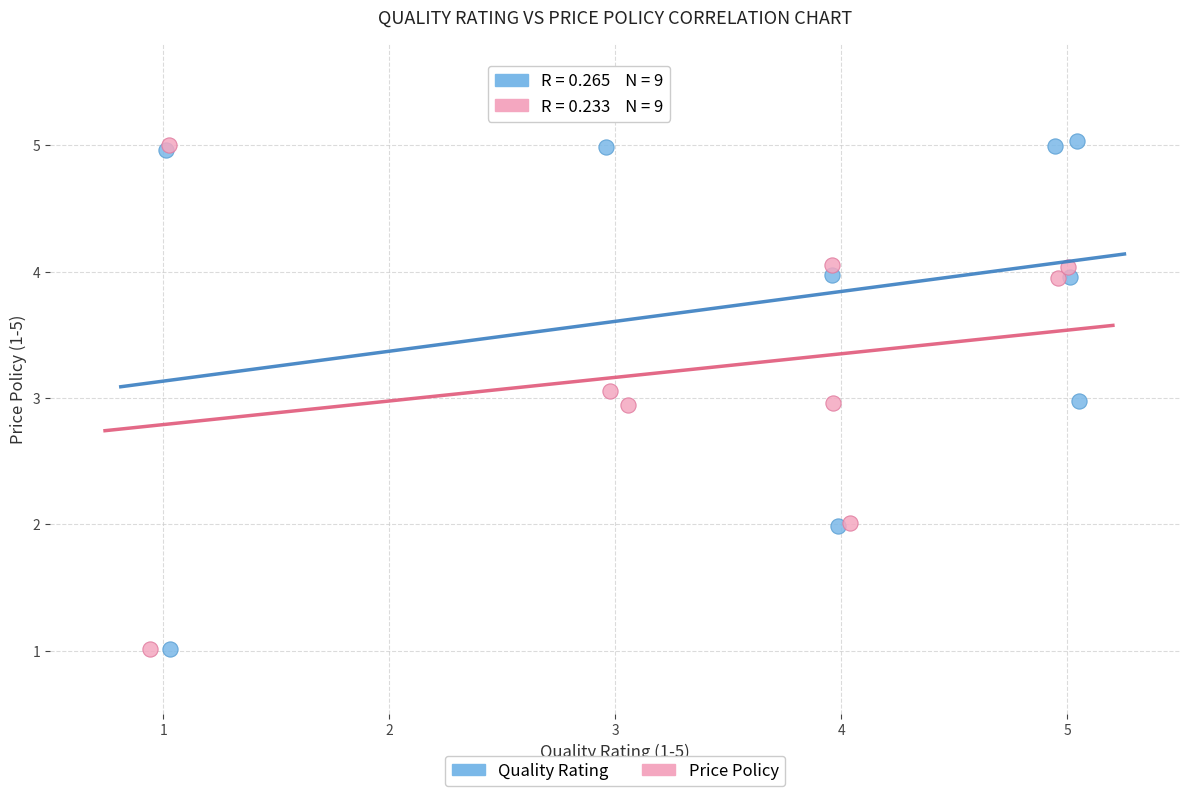

What are all the series names shown in the legend?

Quality Rating, Price Policy